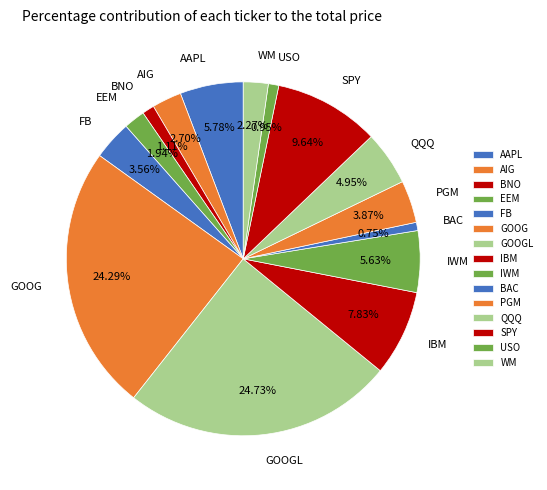

To the nearest percent, what is the difference between the largest and smallest slice percentages?

24%